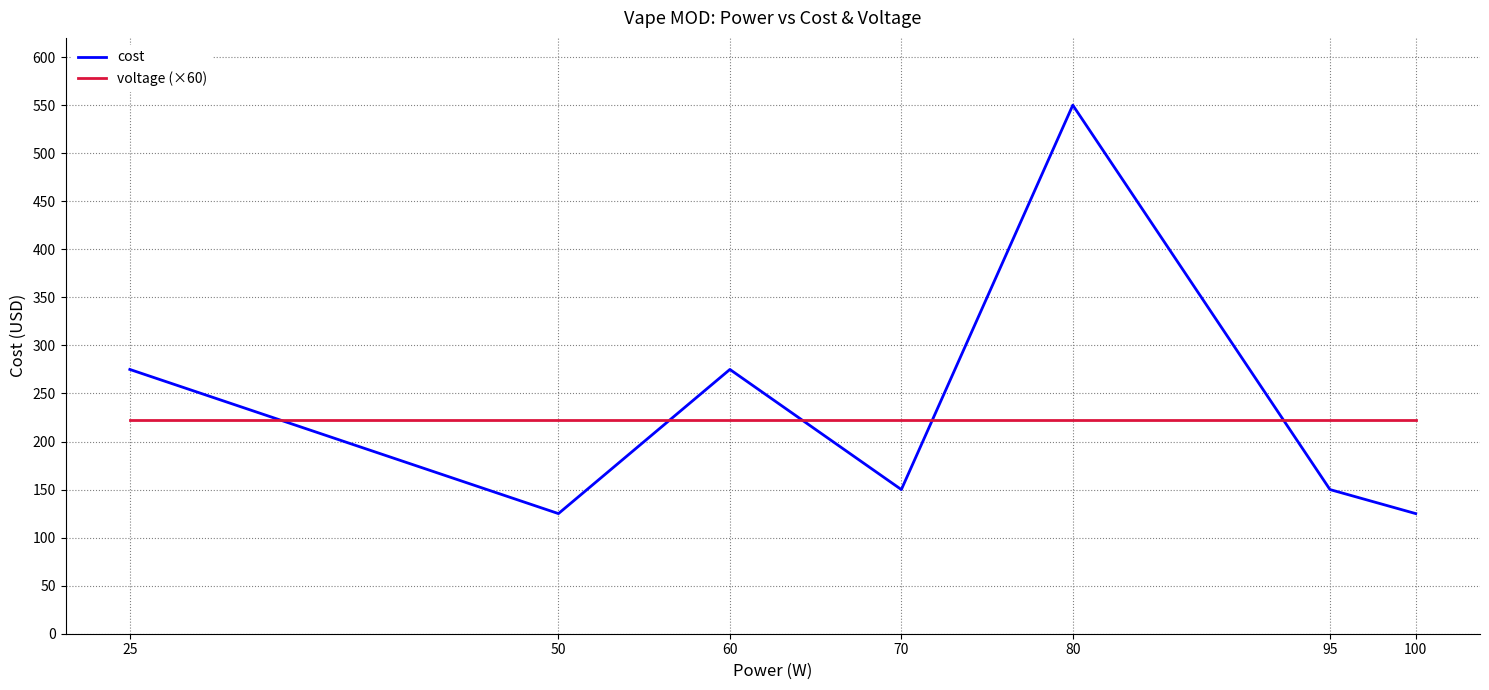

Reading right to left, list all the values displayed in this chart.

cost: 125	150	550	150	275	125	275
voltage (×60): 222	222	222	222	222	222	222